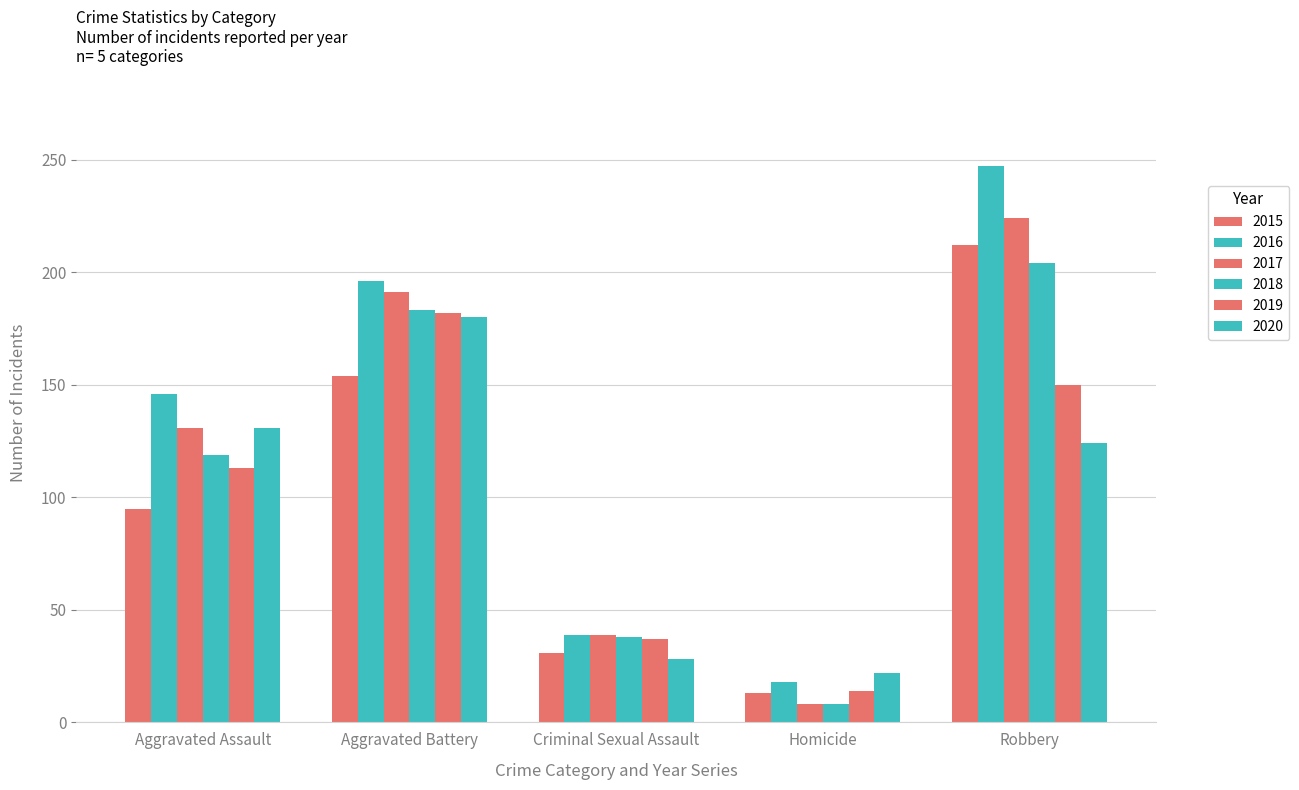

What value does the 2015 series have at Homicide, to the nearest 5?

15